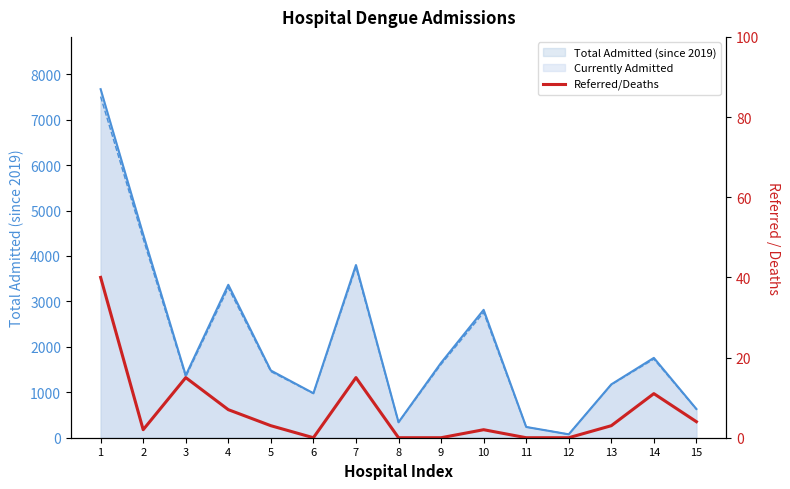

How many values in the Currently Admitted_line series exceed 1456?

7